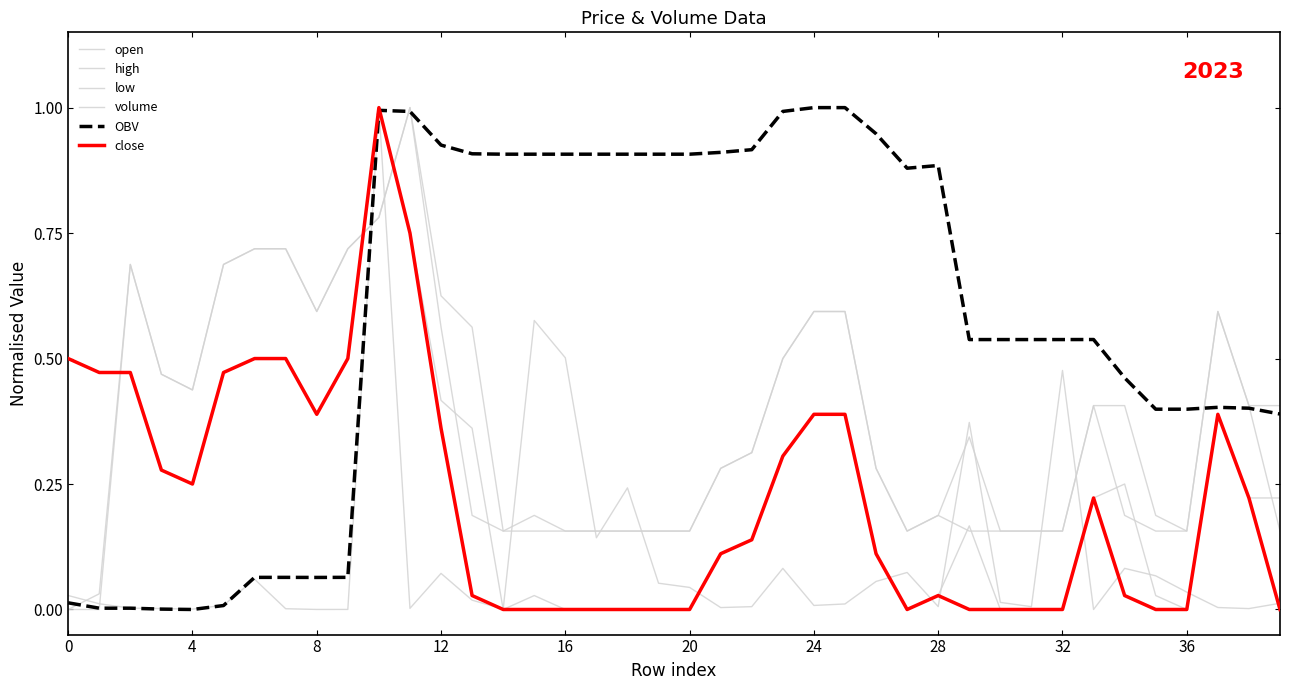

Rank the series by their maximum value, from lowest to highest.

open, high, low, volume, OBV, close